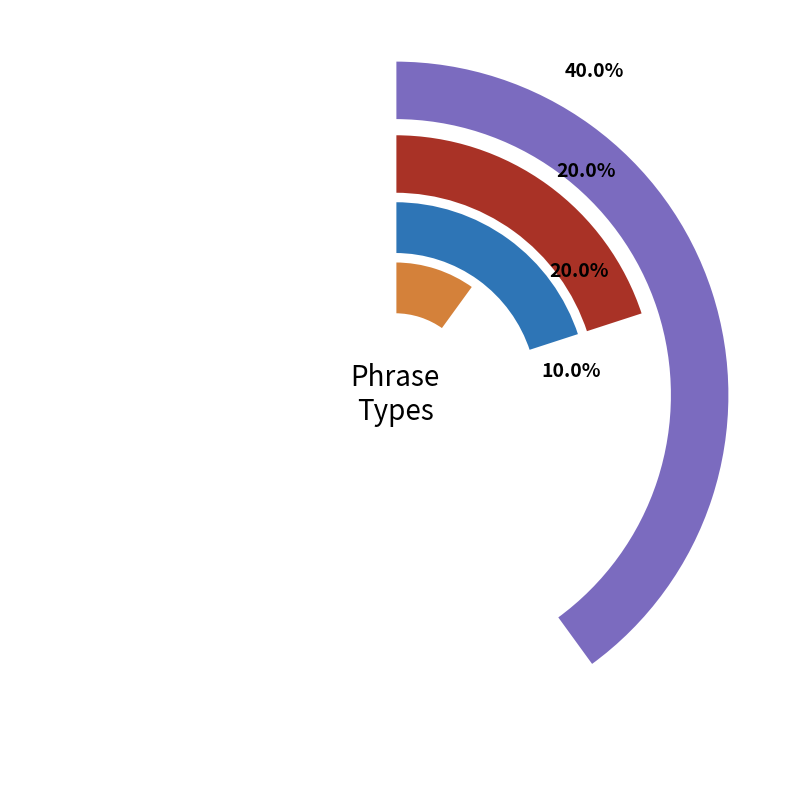

To the nearest percent, what is the difference between the WHNP and NP slice percentages?

20%